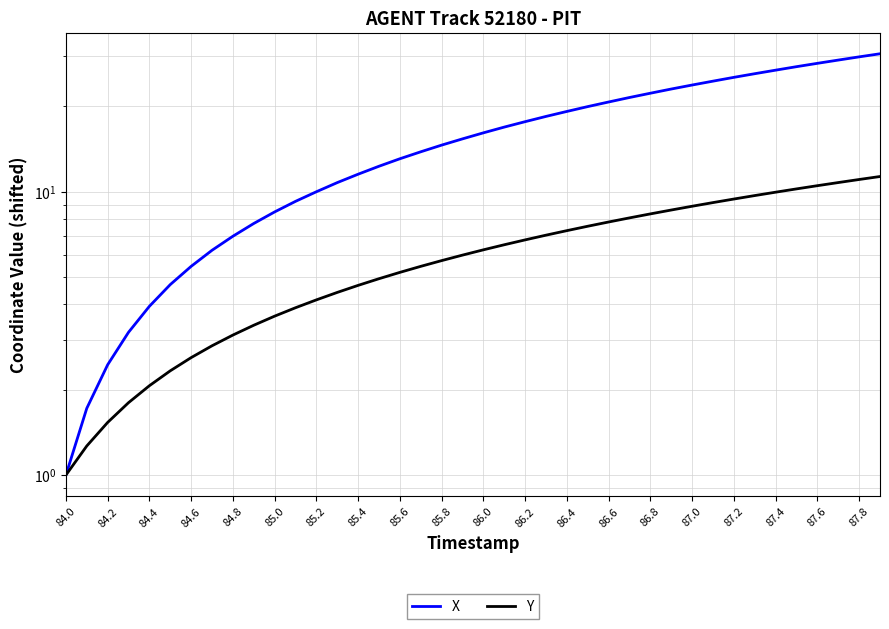

Rank the series by their maximum value, from highest to lowest.

X, Y